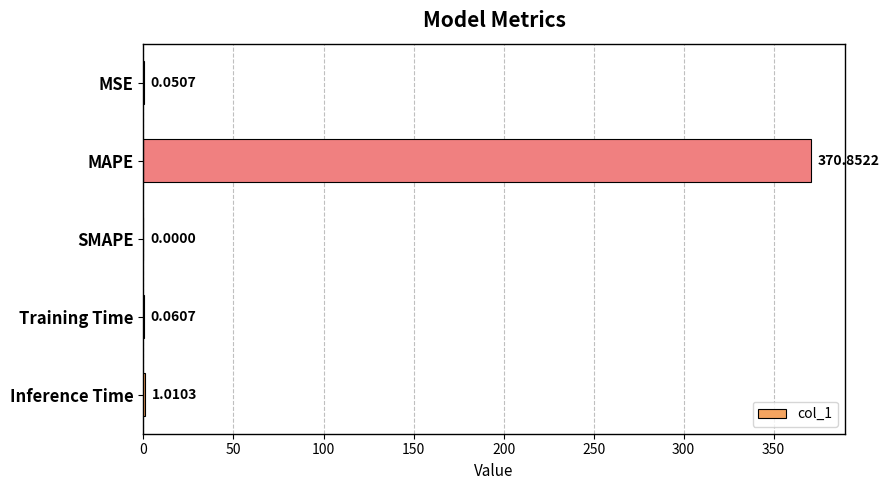

What is the sum of all values?

372.0